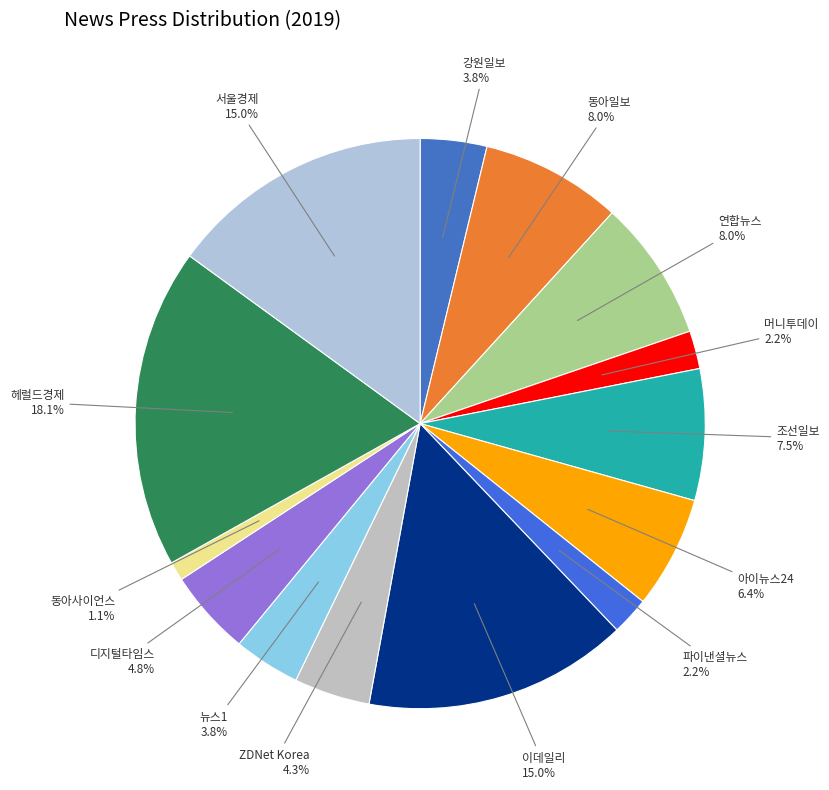

Is there any slice that represents more than half of the pie?

No